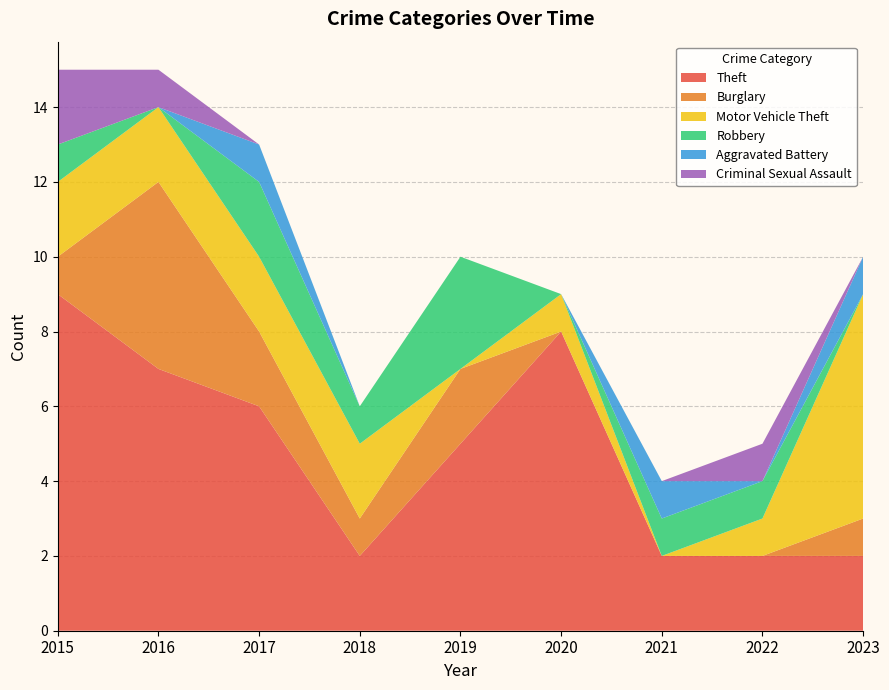

Reading left to right, transcribe all the data shown in this chart.

Theft: 2015=9	2016=7	2017=6	2018=2	2019=5	2020=8	2021=2	2022=2	2023=2
Burglary: 2015=1	2016=5	2017=2	2018=1	2019=2	2020=0	2021=0	2022=0	2023=1
Motor Vehicle Theft: 2015=2	2016=2	2017=2	2018=2	2019=0	2020=1	2021=0	2022=1	2023=6
Robbery: 2015=1	2016=0	2017=2	2018=1	2019=3	2020=0	2021=1	2022=1	2023=0
Aggravated Battery: 2015=0	2016=0	2017=1	2018=0	2019=0	2020=0	2021=1	2022=0	2023=1
Criminal Sexual Assault: 2015=2	2016=1	2017=0	2018=0	2019=0	2020=0	2021=0	2022=1	2023=0